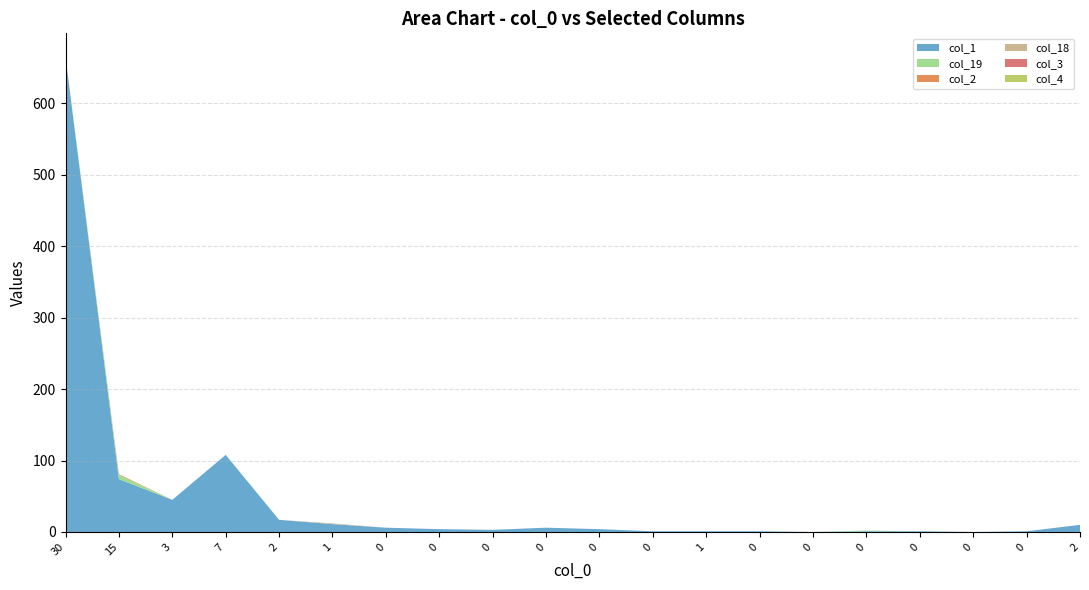

Reading left to right, transcribe all the data shown in this chart.

col_1: 30=665	15=74	3=45	7=108	2=17	1=11	0=6	0=4	0=3	0=6	0=4	0=1	1=1	0=1	0=0	0=1	0=1	0=0	0=1	2=10
col_19: 30=0	15=6	3=0	7=0	2=0	1=0	0=0	0=0	0=0	0=0	0=0	0=0	1=0	0=0	0=0	0=1	0=0	0=0	0=0	2=0
col_2: 30=0	15=1	3=0	7=0	2=0	1=0	0=0	0=0	0=0	0=0	0=0	0=0	1=0	0=0	0=0	0=0	0=0	0=0	0=0	2=0
col_18: 30=0	15=0	3=0	7=0	2=0	1=1	0=0	0=0	0=0	0=0	0=0	0=0	1=0	0=0	0=0	0=0	0=0	0=0	0=0	2=0
col_3: 30=0	15=0	3=0	7=0	2=0	1=0	0=0	0=0	0=0	0=0	0=0	0=0	1=0	0=0	0=0	0=0	0=0	0=0	0=0	2=0
col_4: 30=0	15=0	3=0	7=0	2=0	1=0	0=0	0=0	0=0	0=0	0=0	0=0	1=0	0=0	0=0	0=0	0=0	0=0	0=0	2=0